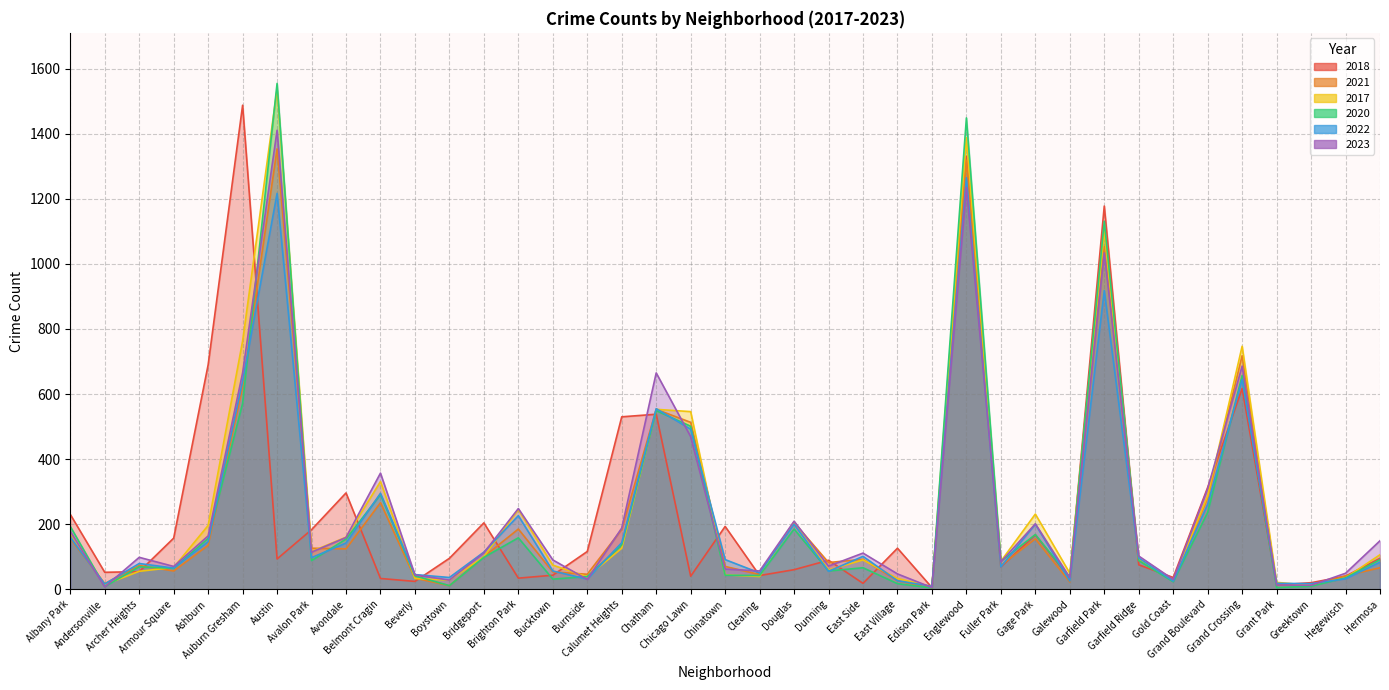

What is the difference between the highest and lowest values at Chatham?

127